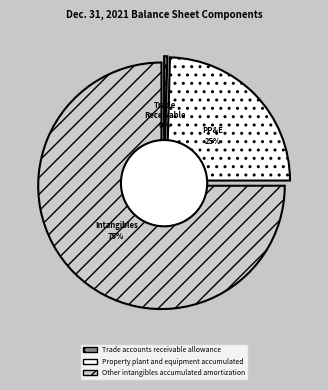

How many slices are in this pie chart?

3